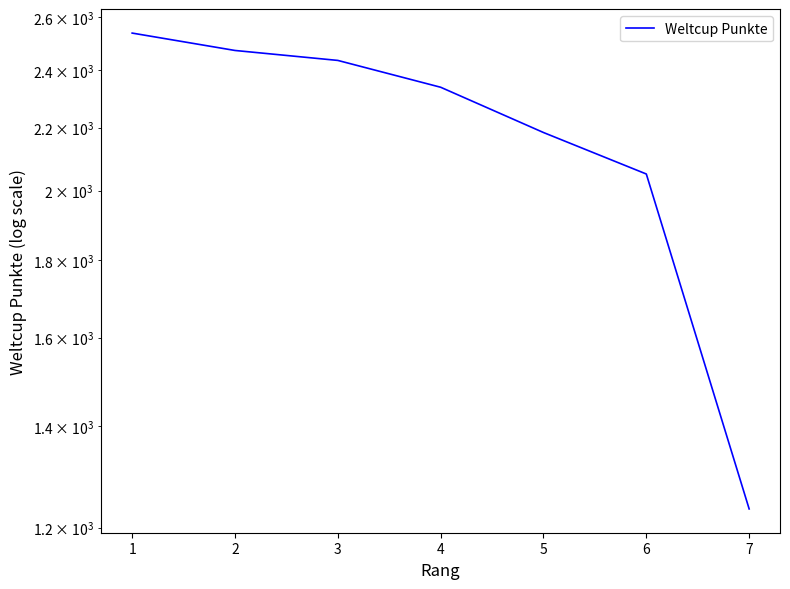

What is the sum of all values?

15257